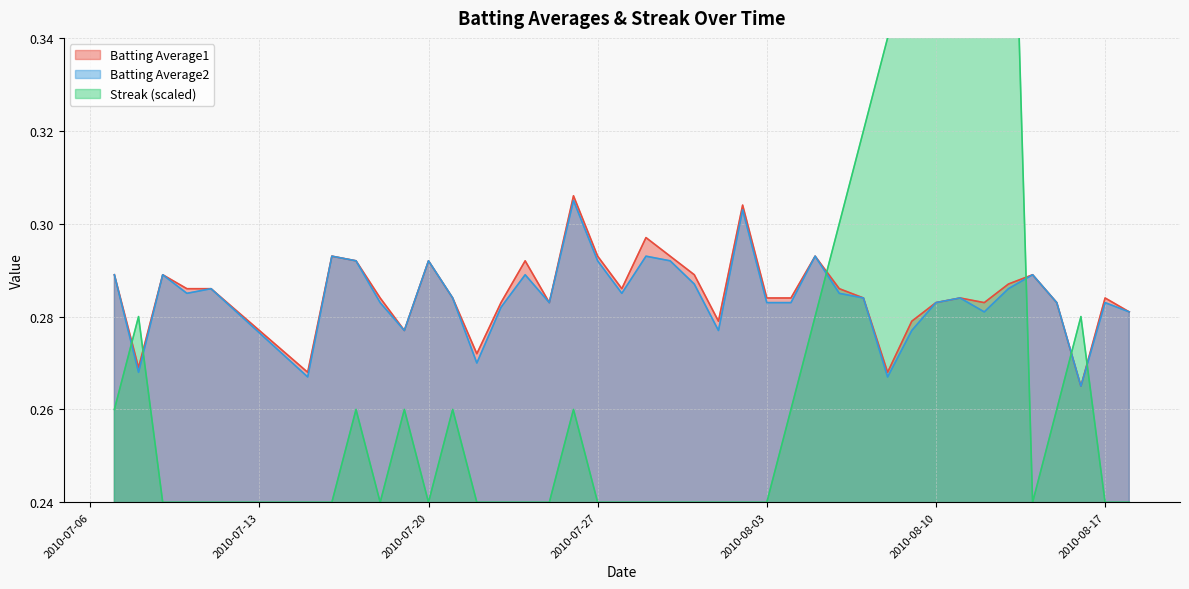

At which category is the sum across all series the highest?

2010-08-13